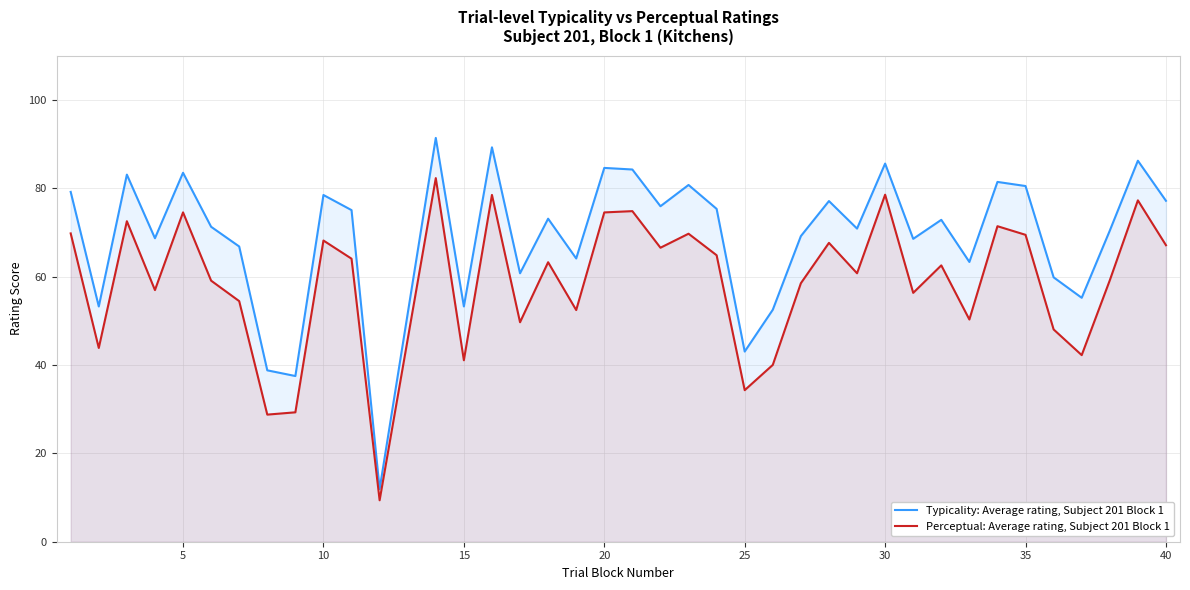

What is the greatest value displayed?

91.4